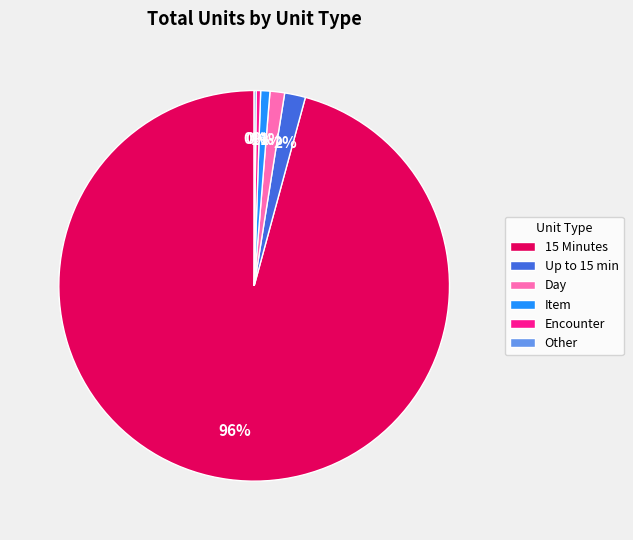

Is the sum of Day and Encounter greater than half?

No